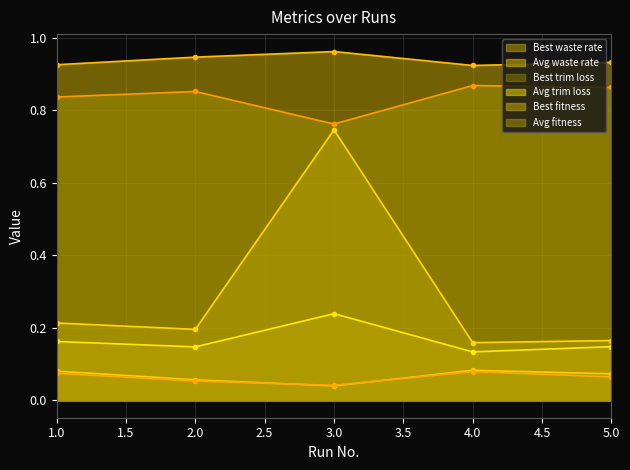

How many series are shown in this chart?

6